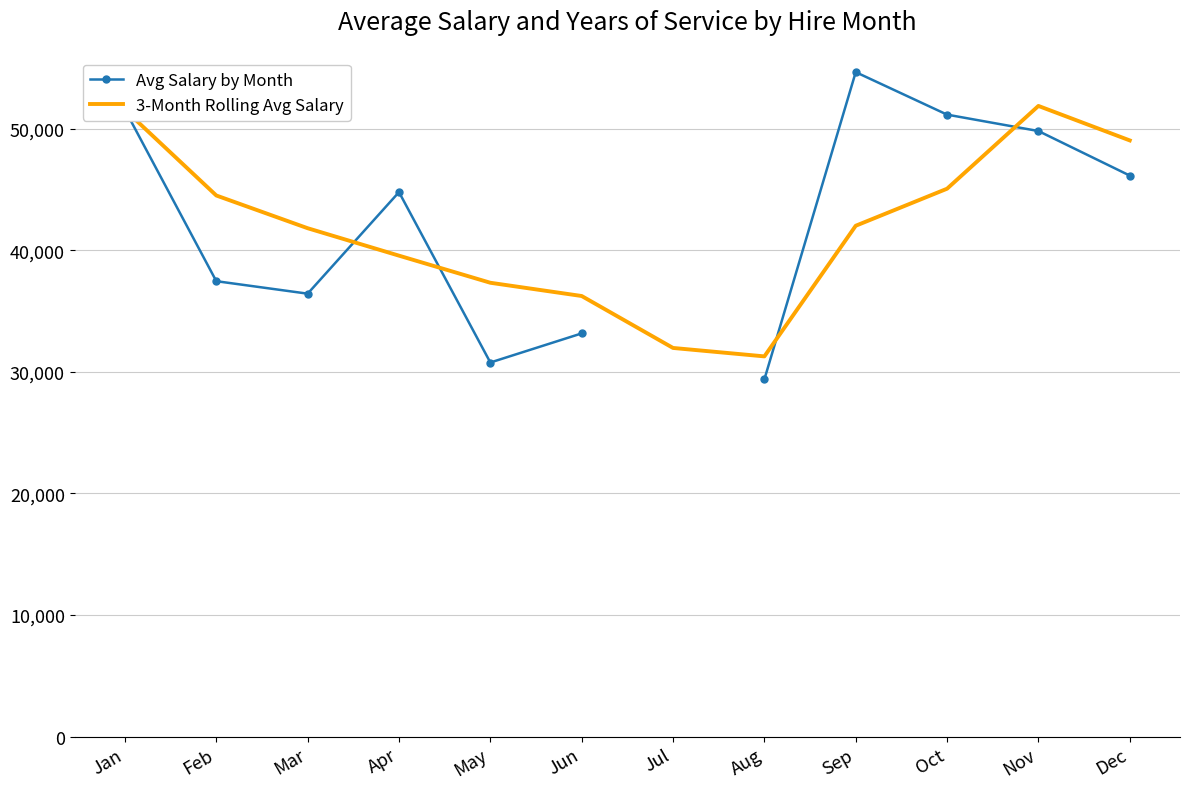

Which series changed the most between Jan and Aug?

Avg Salary by Month